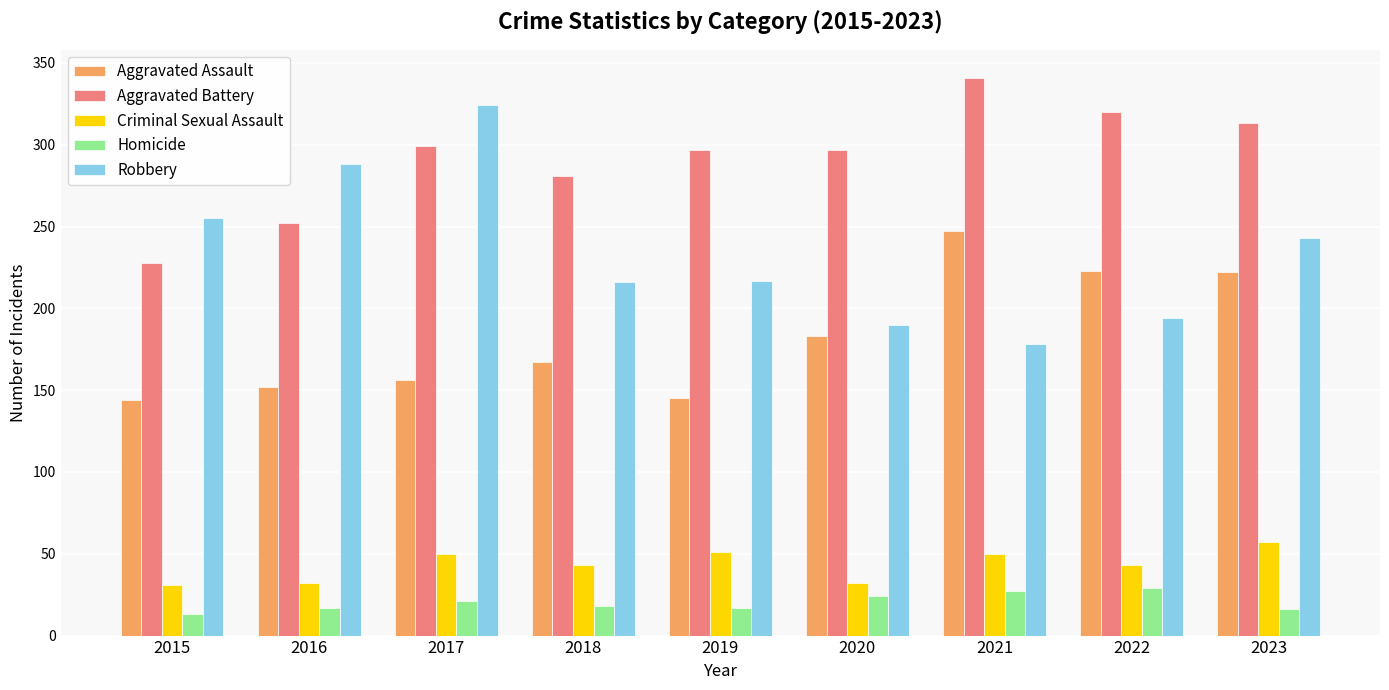

Rank the series by their maximum value, from lowest to highest.

Homicide, Criminal Sexual Assault, Aggravated Assault, Robbery, Aggravated Battery